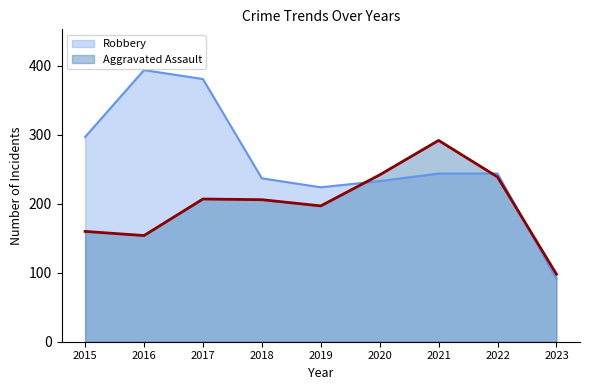

How many data points in Aggravated Assault are less than 206?

4